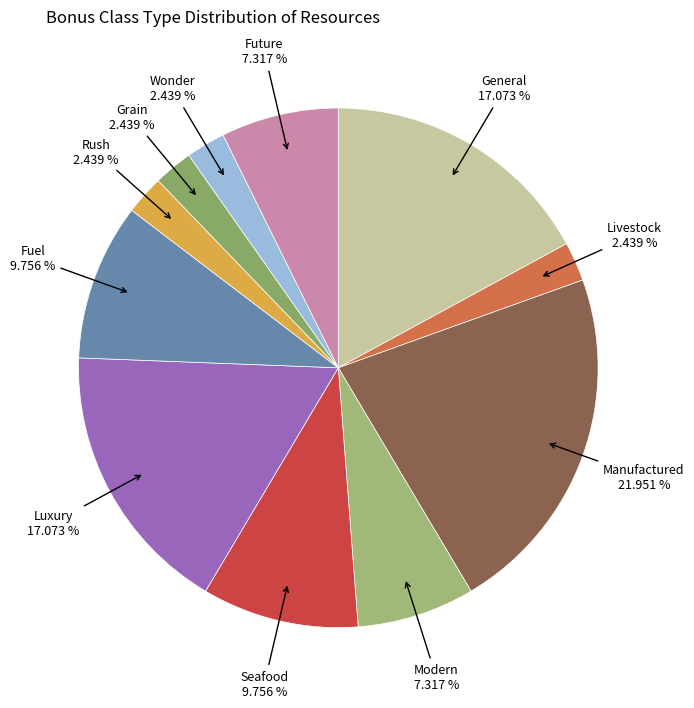

How many segments does this pie chart have?

11